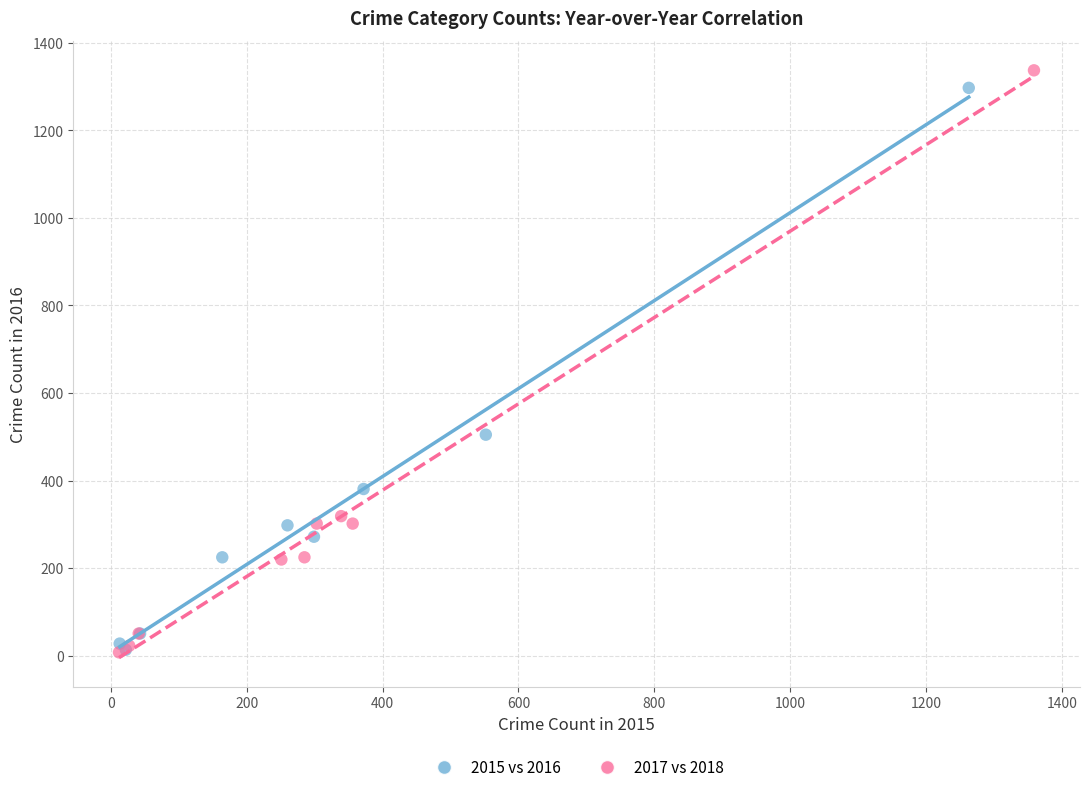

Which series has the widest spread of Y values?

2017 vs 2018